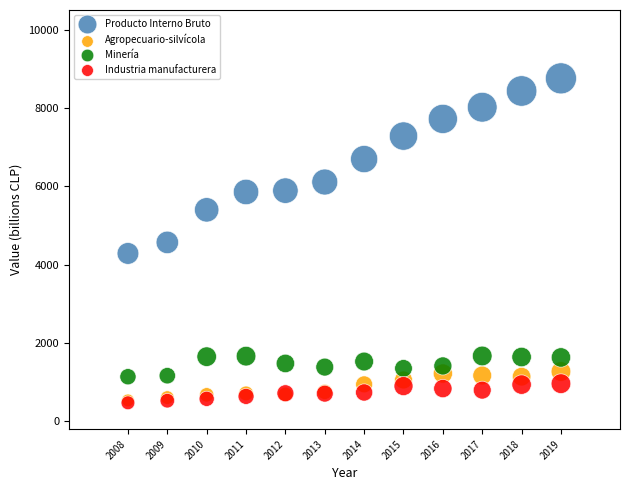

In the Producto Interno Bruto series, what Y value is closest to 6520?

6695